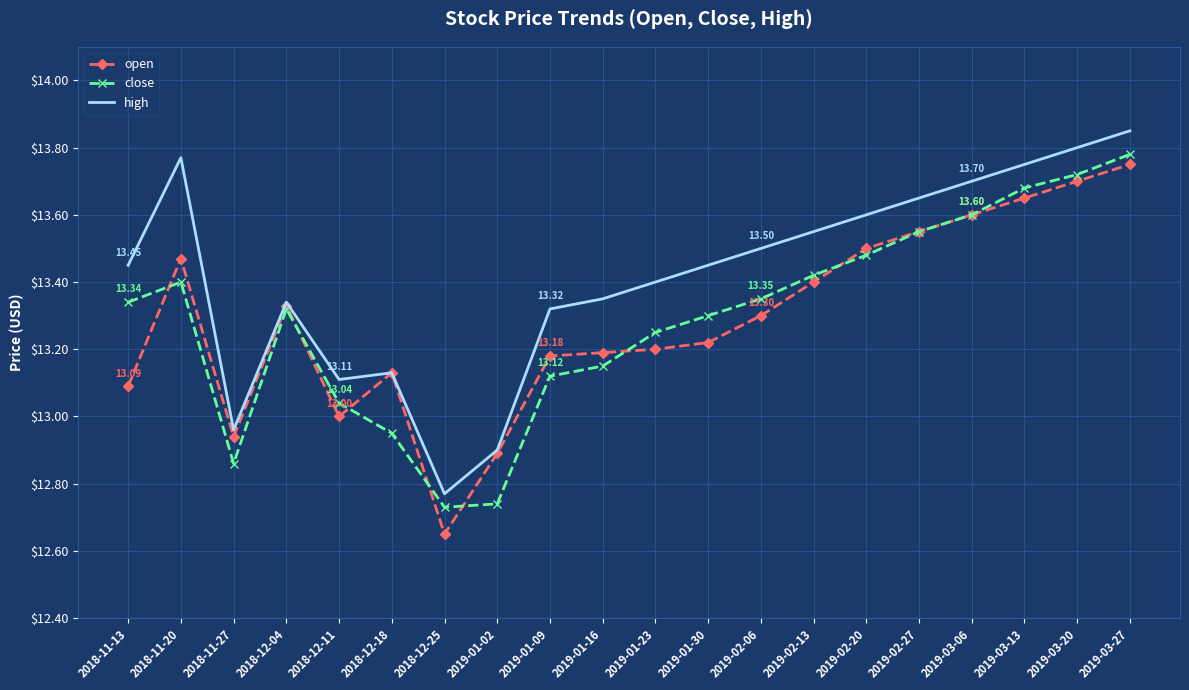

True or false: close has a value of 8.4 at 2019-02-20.

False